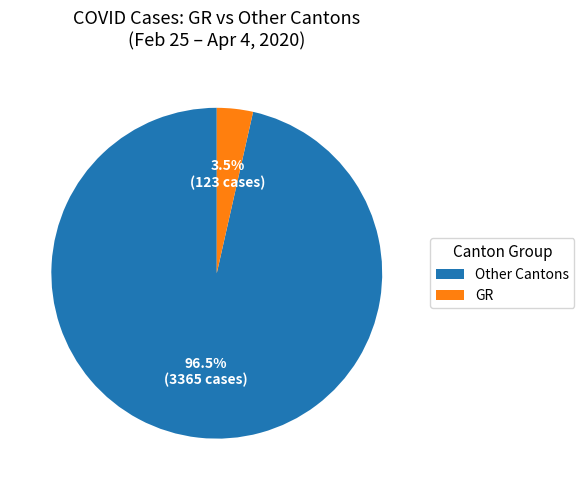

How many segments does this pie chart have?

2